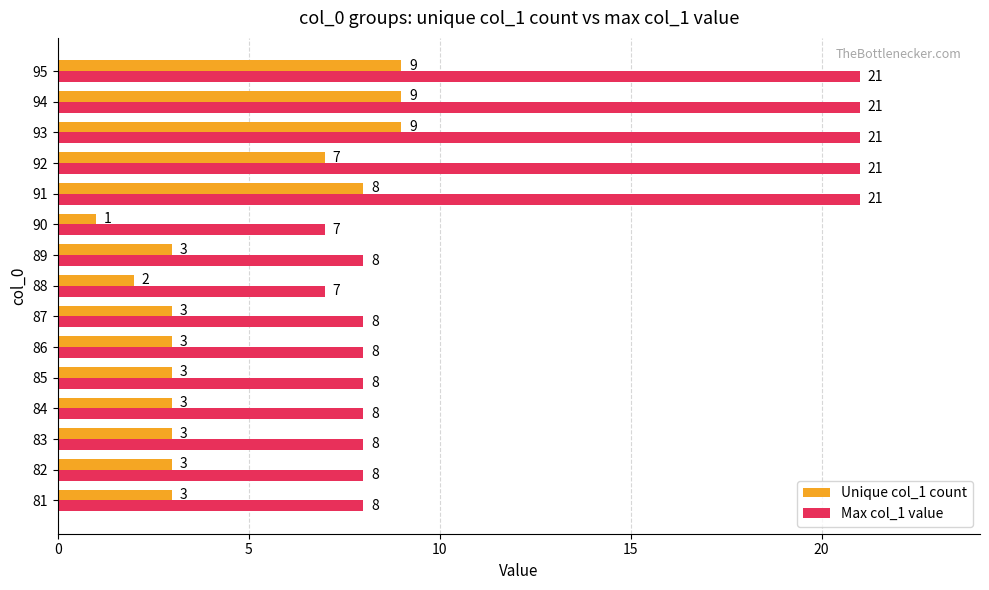

What is the difference between the maximum and minimum values in the Max col_1 value series?

14